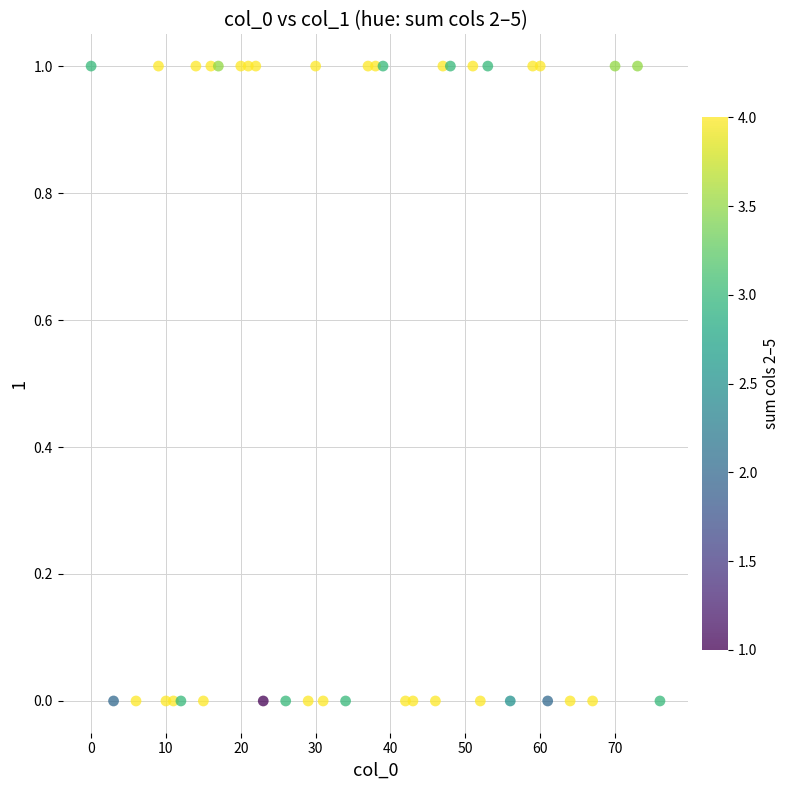

What is the range of X values (max minus min)?

76